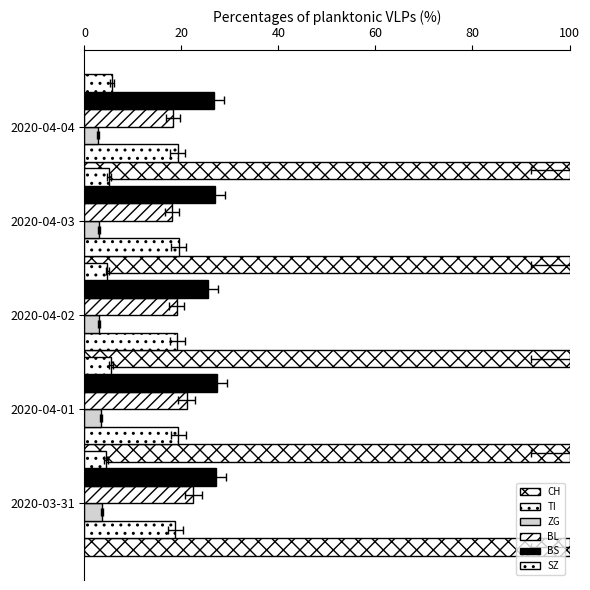

How many categories are shown in the chart?

5